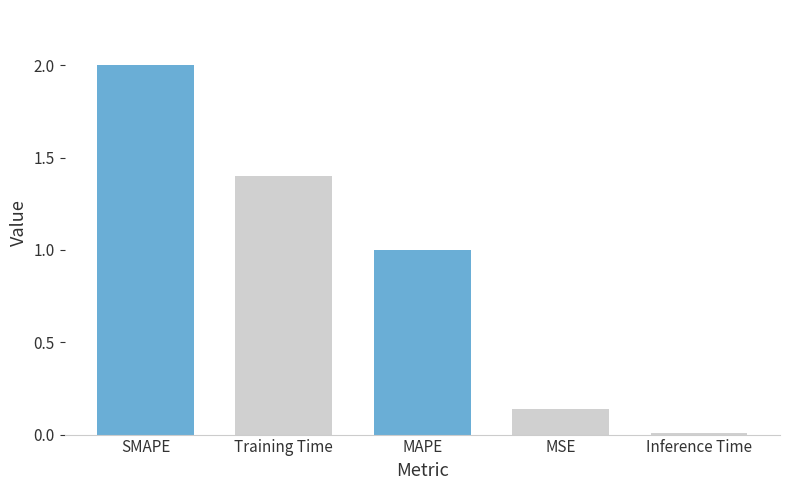

Is it true that the value at MAPE is 1.4?

False